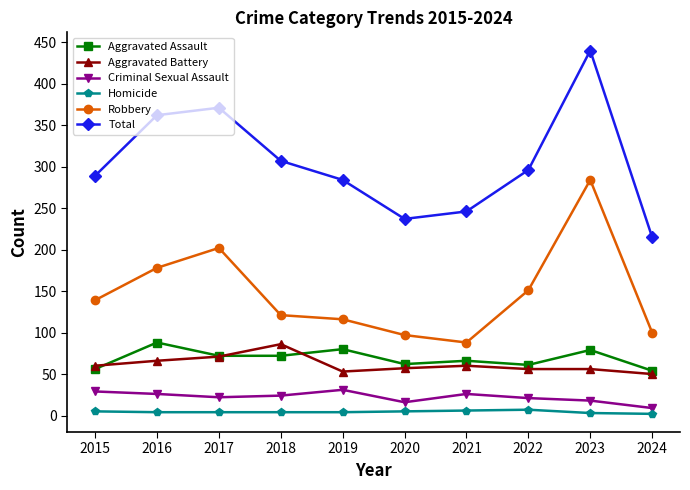

What is the difference between the maximum and minimum values in the Aggravated Battery series?

36